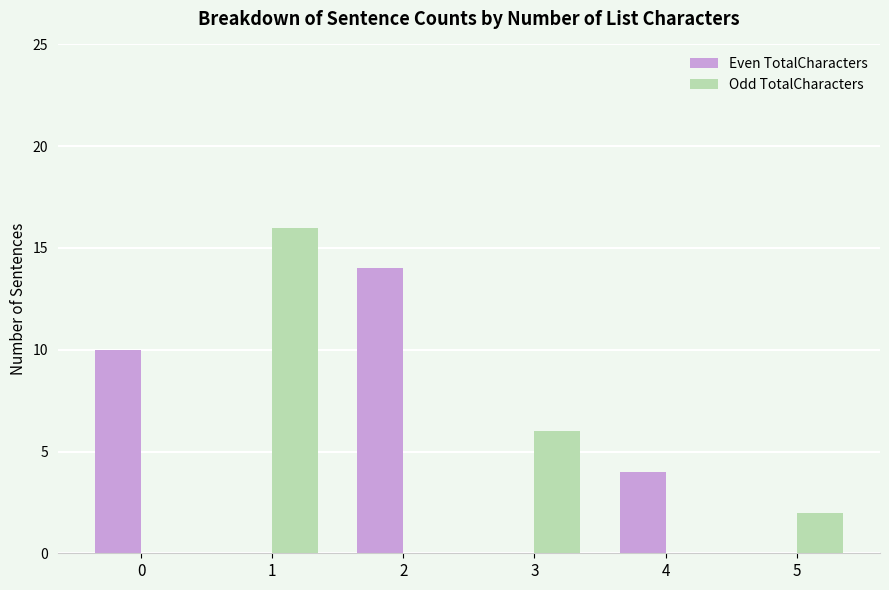

Count the Odd TotalCharacters values in the range 0 to 6.

5